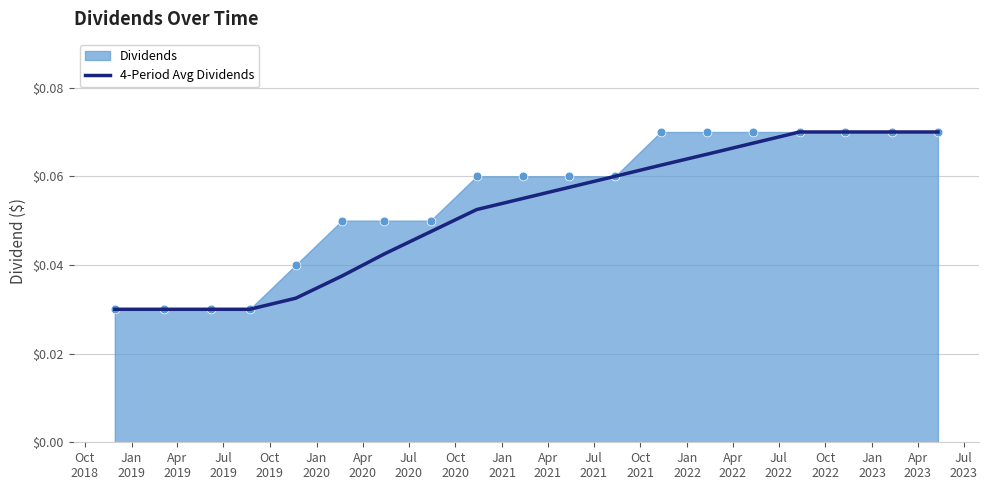

Between Oct
2020 and Jan
2022, which is larger?

Jan
2022